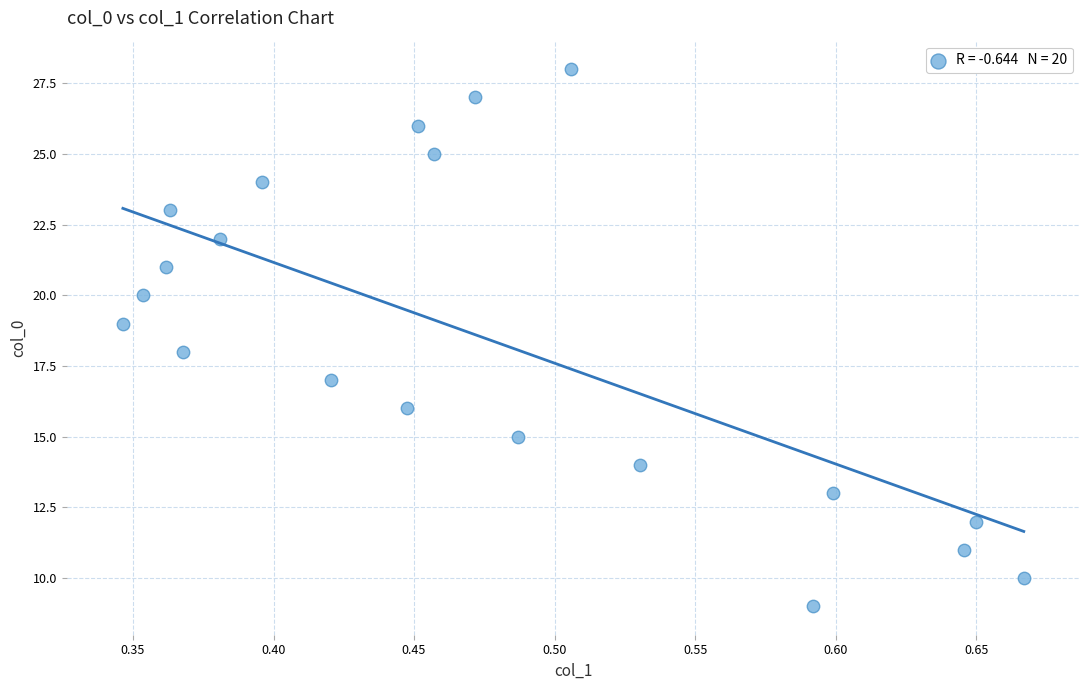

What is the range of Y values (max minus min)?

19